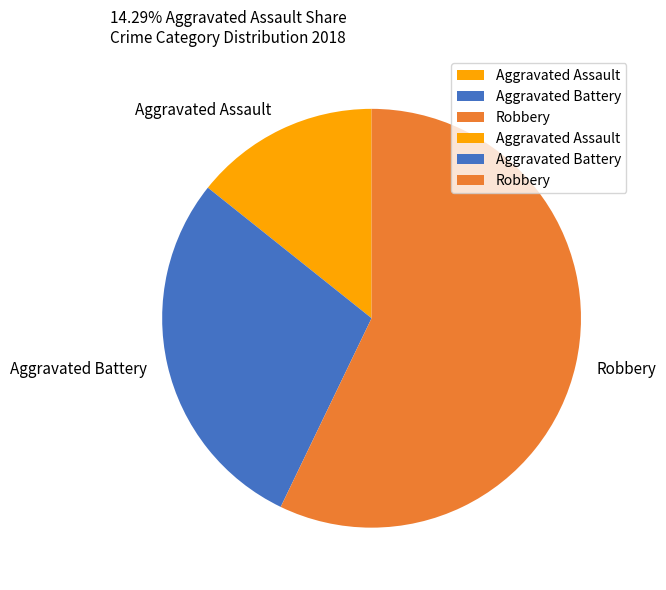

Which category has the biggest portion of the pie?

Robbery